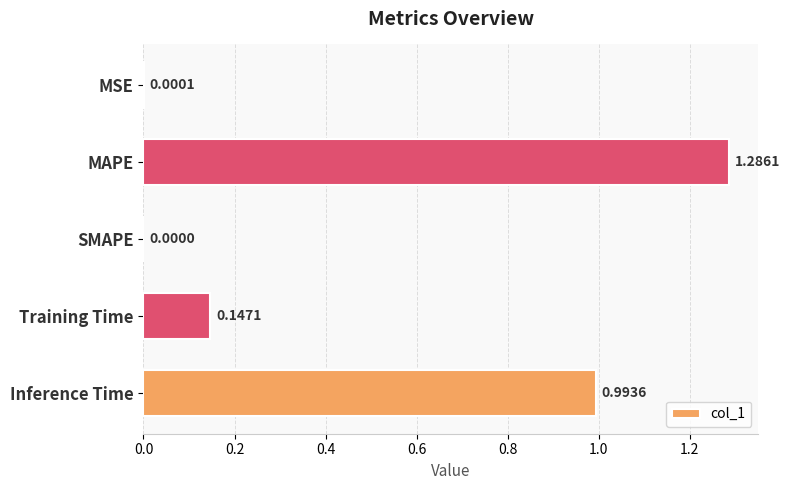

What is the change in value from MAPE to Training Time?

-1.1